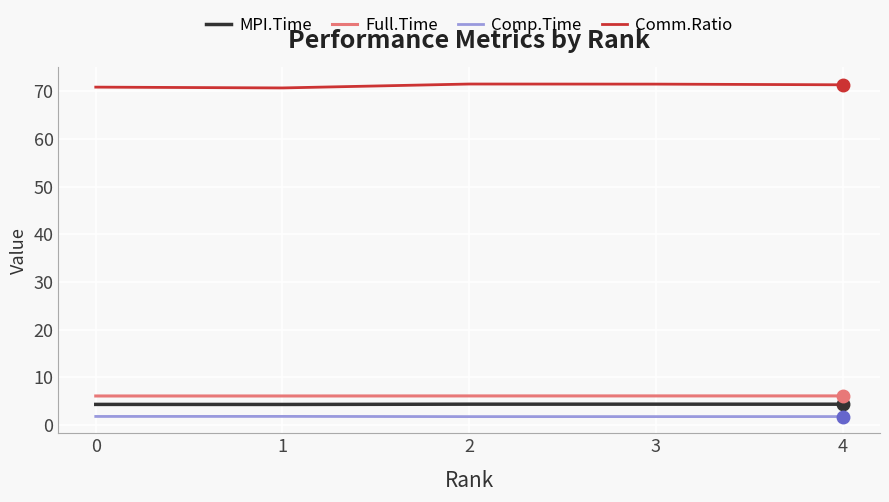

What is the highest value of the Full.Time series?

6.1